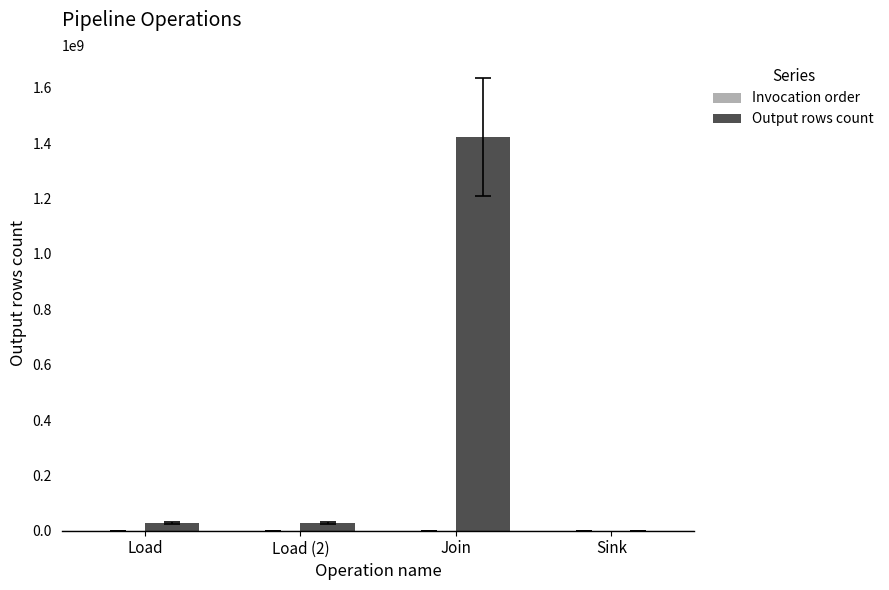

The value of Output rows count at Sink is 0. True or false?

True